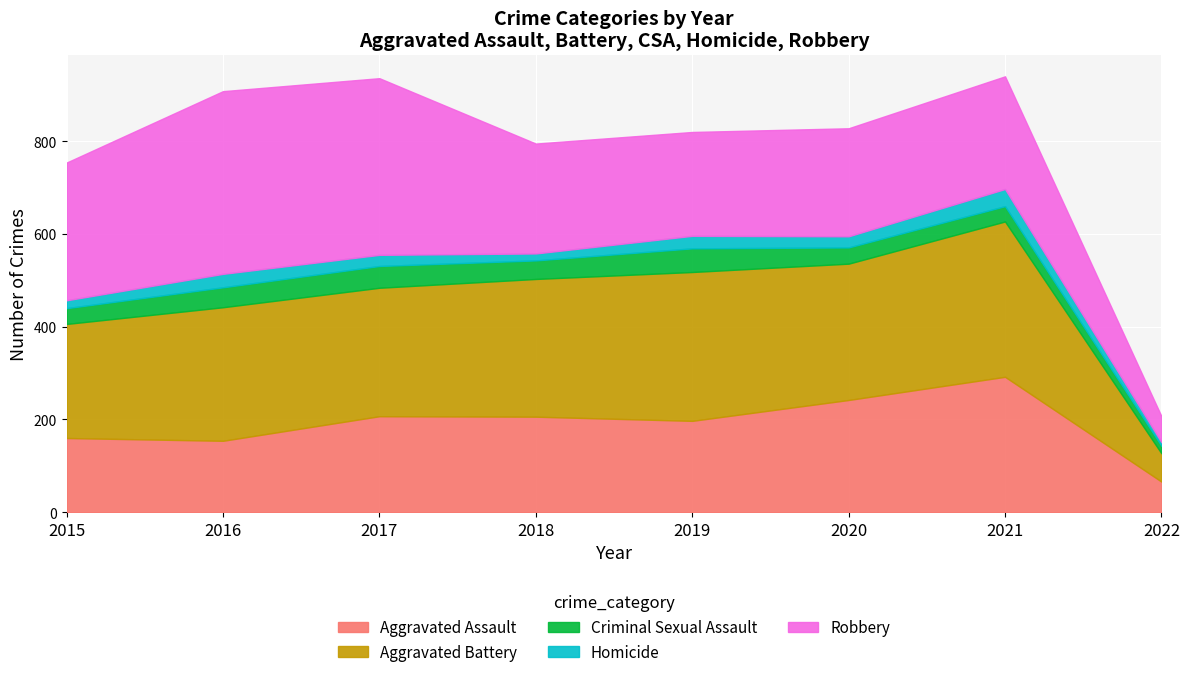

How many lines are shown in the chart?

5